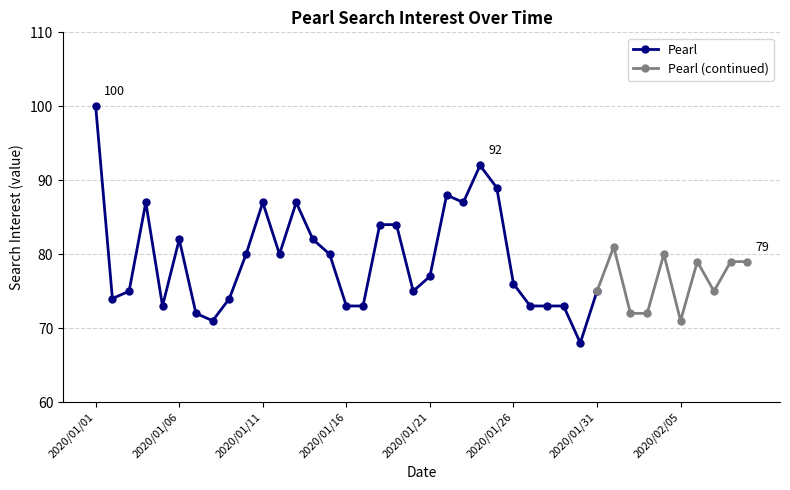

What is the maximum value shown in the chart?

100